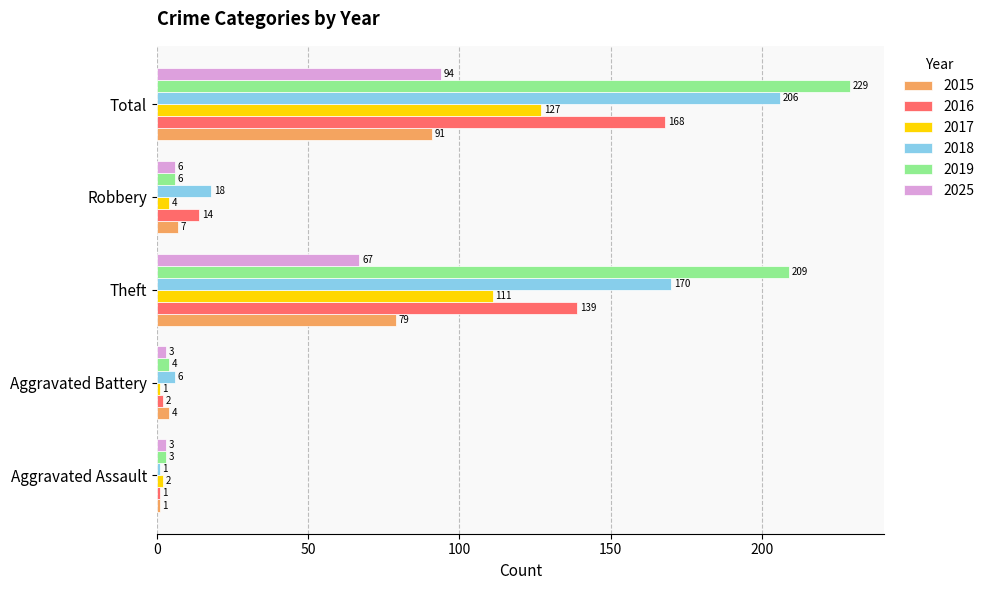

At which category is the sum across all series the highest?

Total